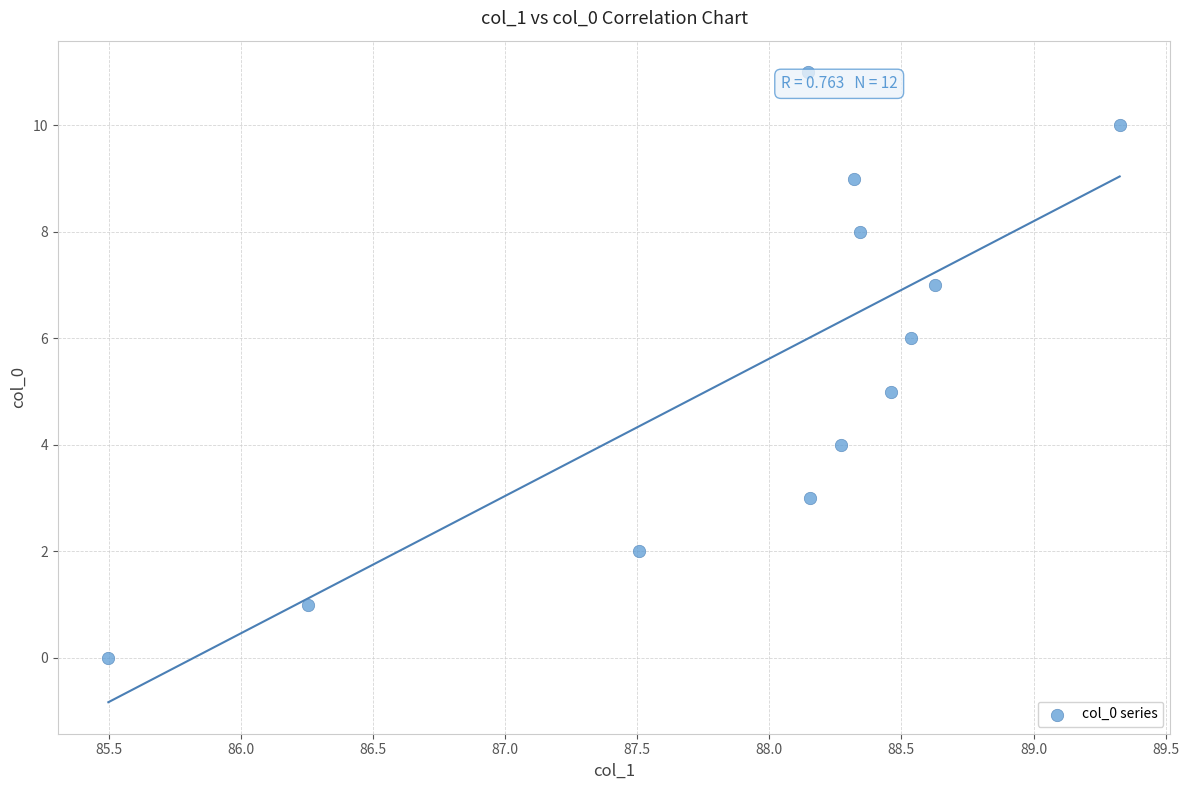

What is the average Y value?

6